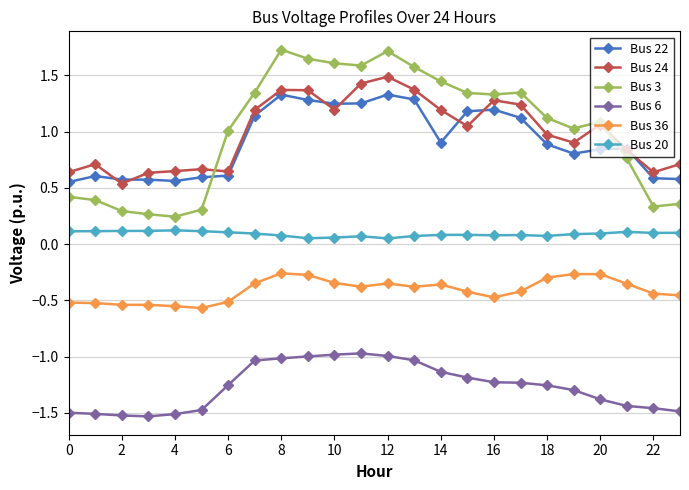

At how many categories does at least one series exceed 0?

24